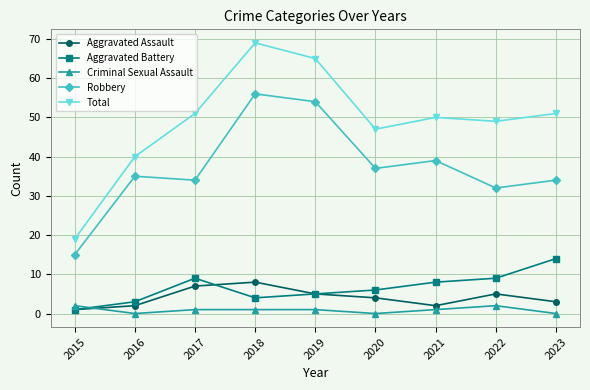

How many interior local valleys does the Aggravated Battery series have?

1